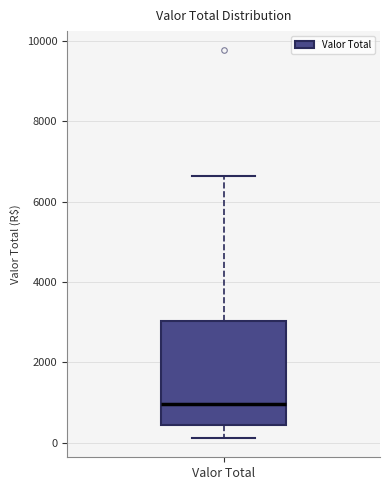

Read this box plot against the y-axis: the position of the median line, the range covered by the box, and the ends of both whiskers. The values are not printed on the chart, so give them approximately, as read against the axis.

median 1000, box 400 to 3000, whiskers 200 to 6600